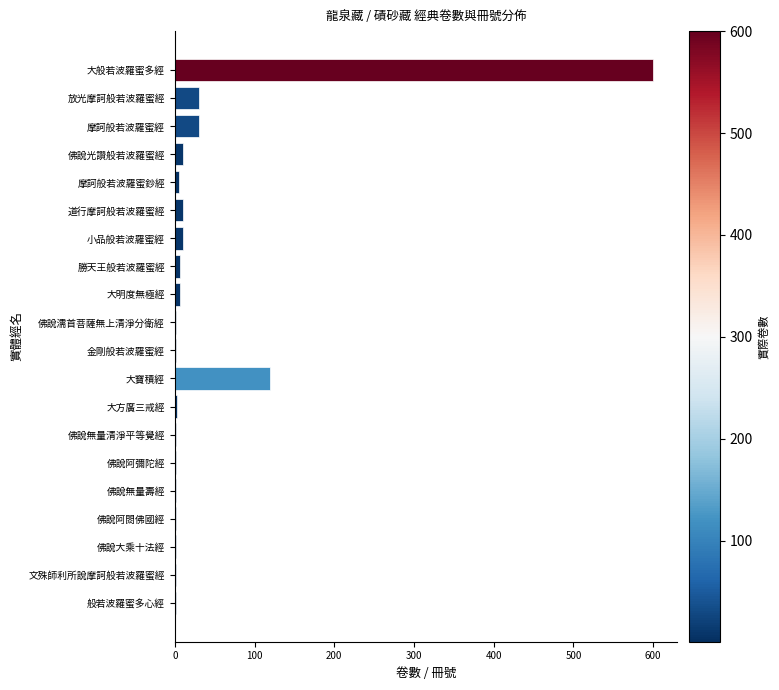

At which label is the value closest to 300?

大寶積經